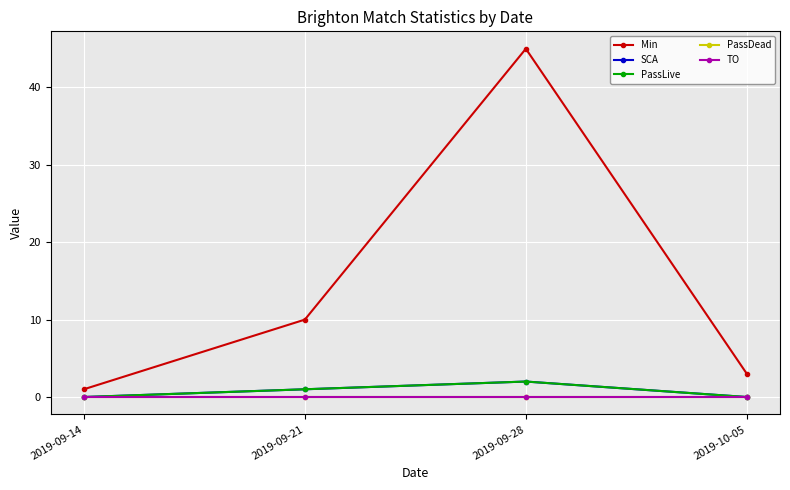

Which label corresponds to the largest value in the chart?

2019-09-28